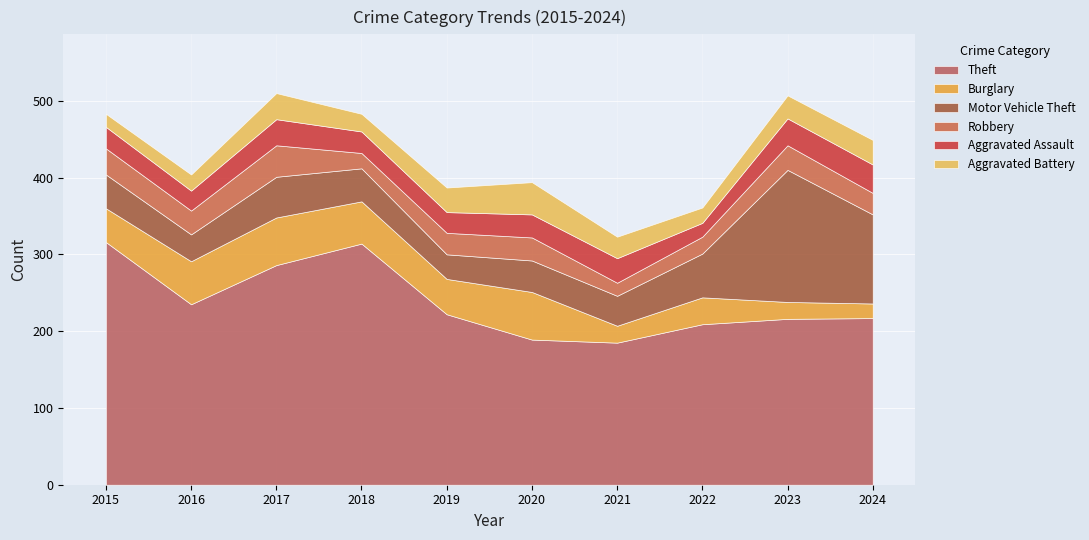

At 2023, list the series in order from smallest to largest.

Burglary, Aggravated Battery, Robbery, Aggravated Assault, Motor Vehicle Theft, Theft